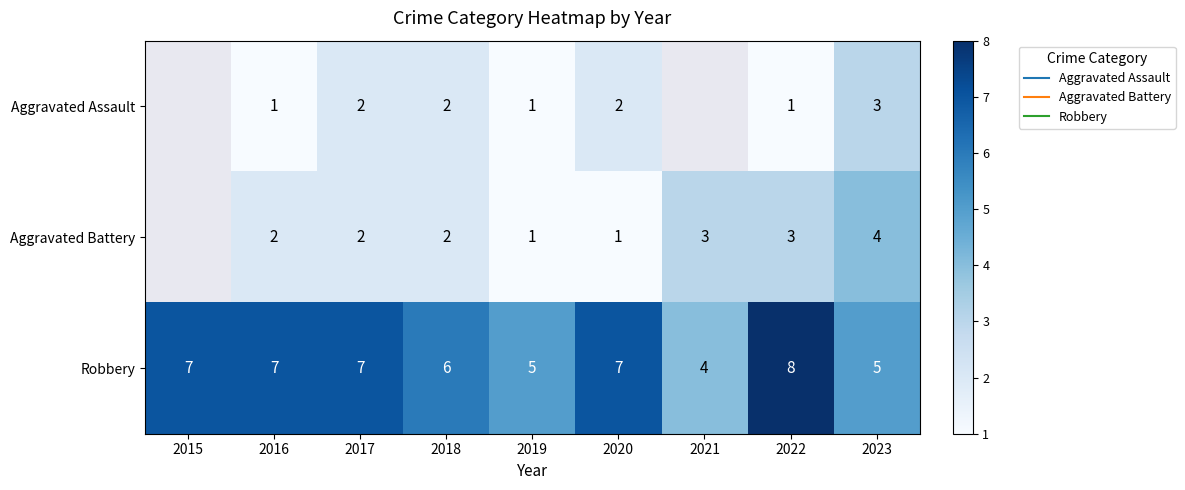

True or false: Aggravated Assault has a value of 1.3 at 2018.

False